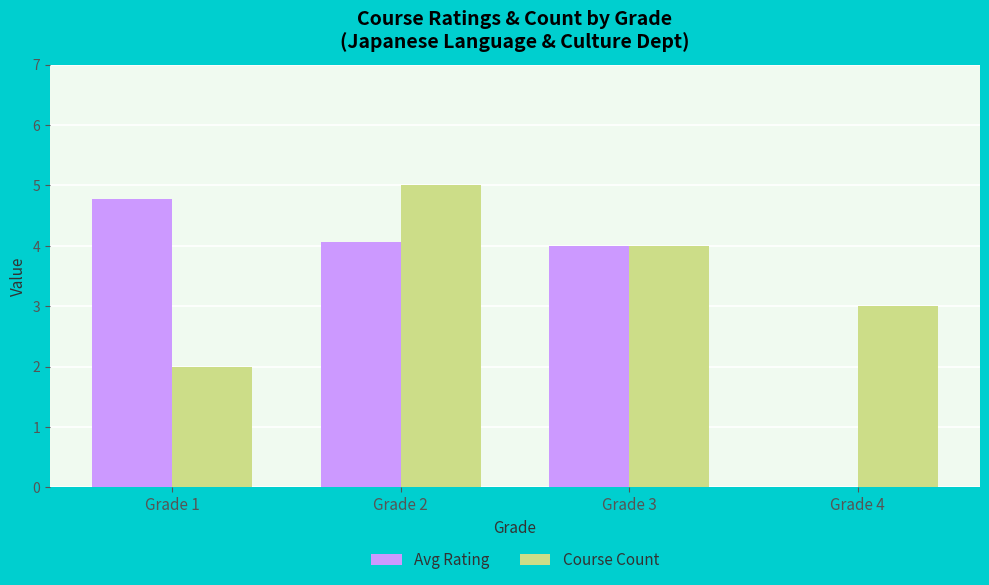

Which series has the widest spread of values?

Avg Rating